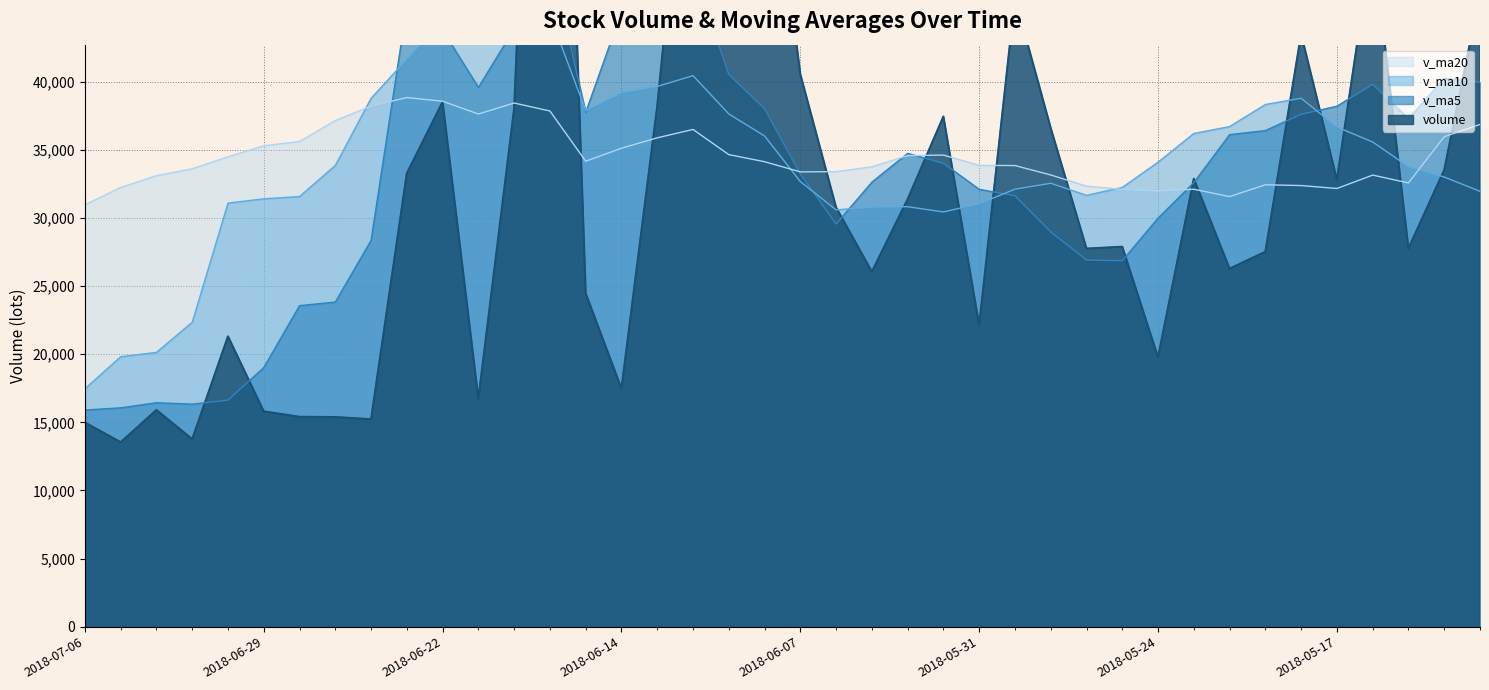

What is the approximate value of v_ma20 at 2018-05-18?

32390.2